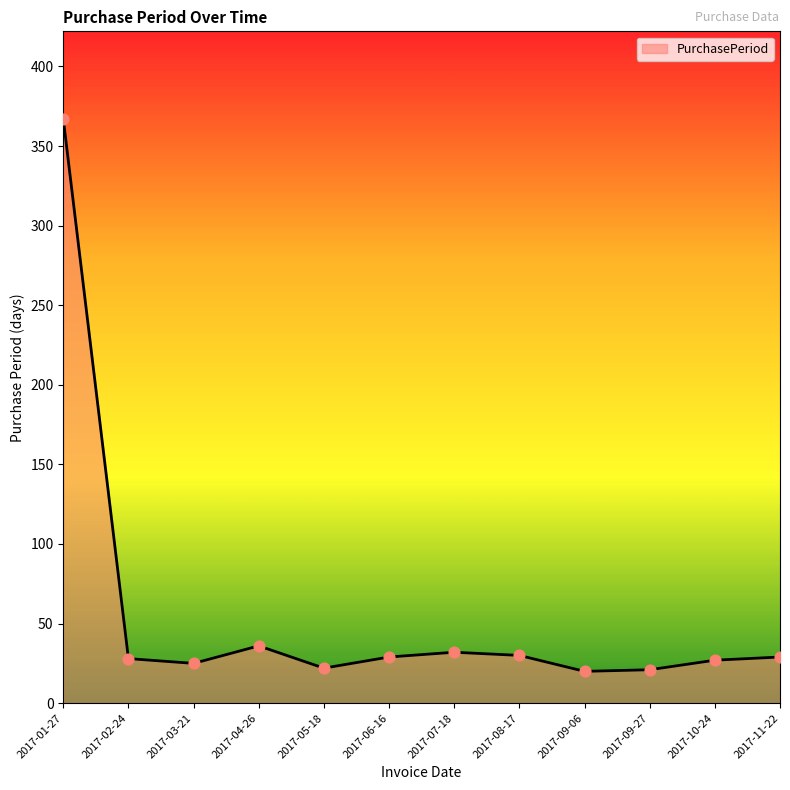

What is the change in value from 2017-04-26 to 2017-07-18?

-4